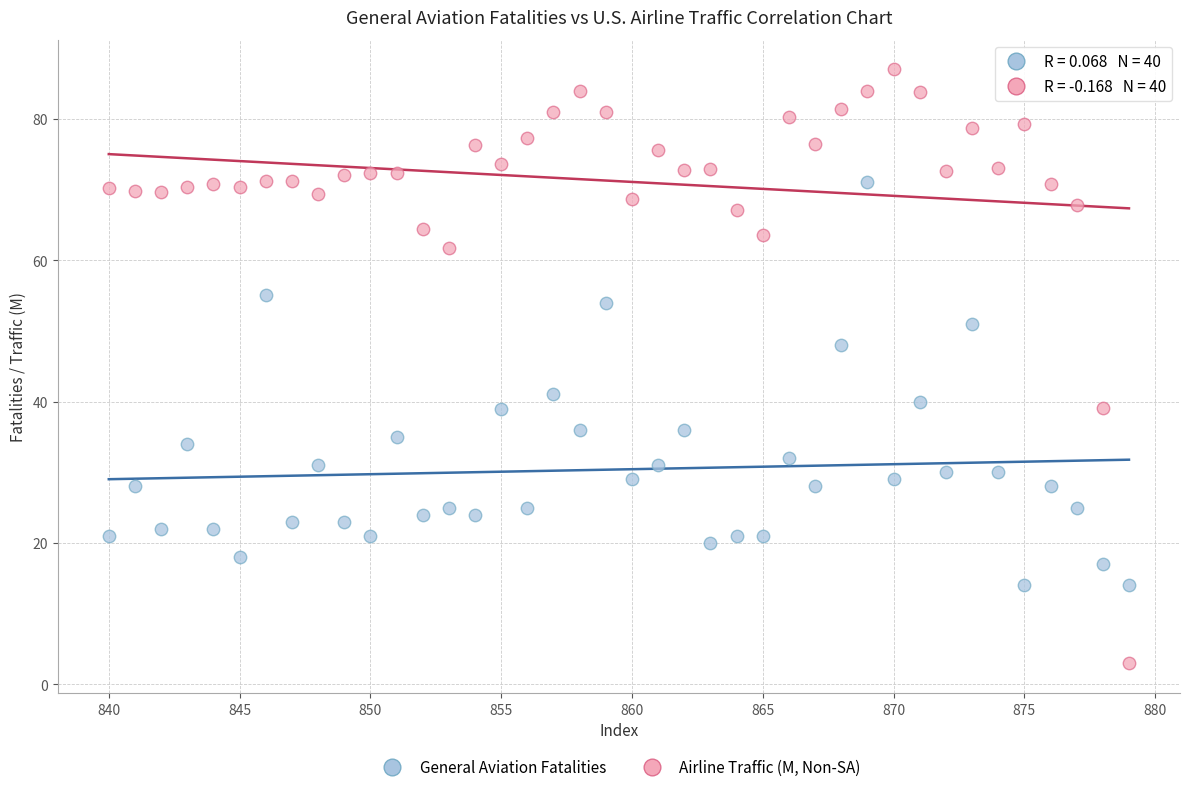

In the General Aviation Fatalities series, what Y value is closest to 42?

41.0